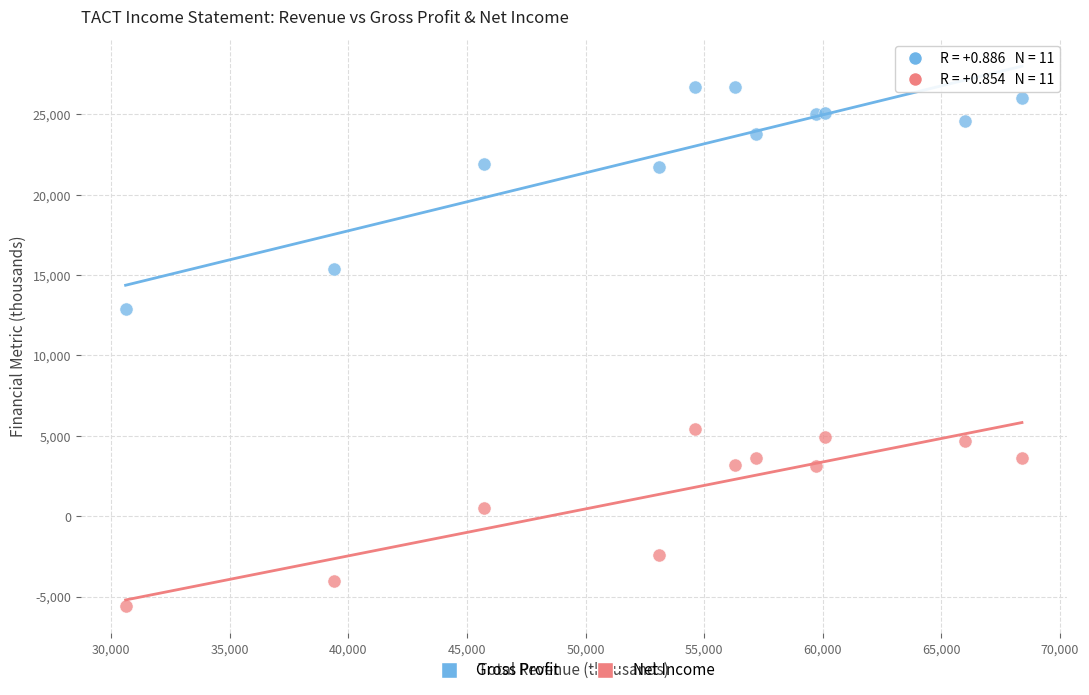

What are all the series names shown in the legend?

Gross Profit, Net Income